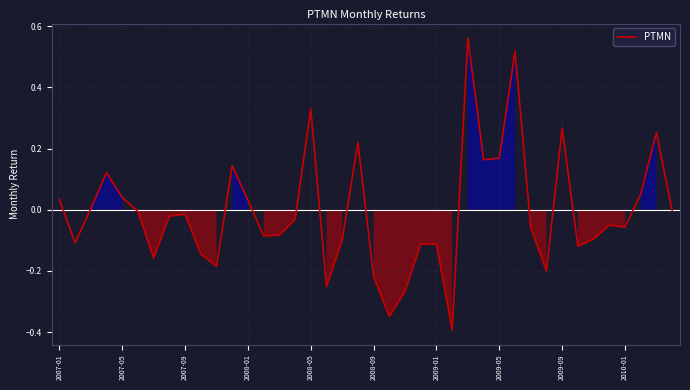

What is the smallest value displayed?

-0.4